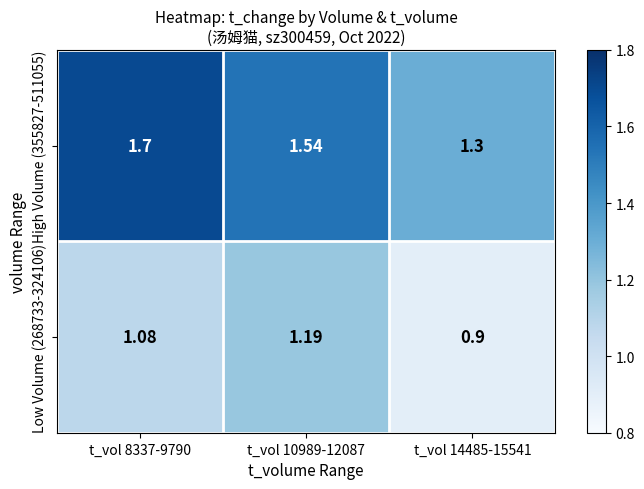

Is the value of High Volume (355827-511055) at t_vol 8337-9790 greater than the value of Low Volume (268733-324106) at t_vol 14485-15541?

Yes